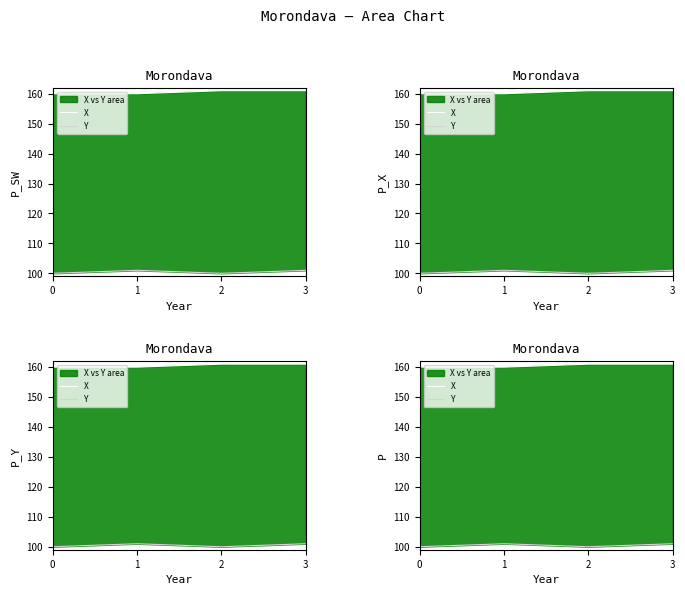

What is the sum of all X values?

642